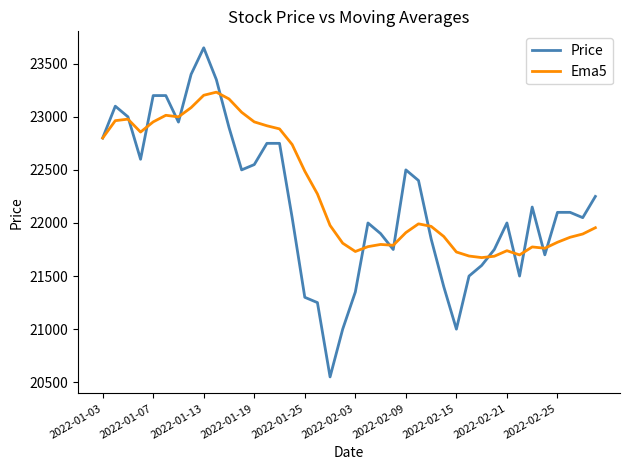

List the series in order of their peak value, lowest first.

Ema5, Price